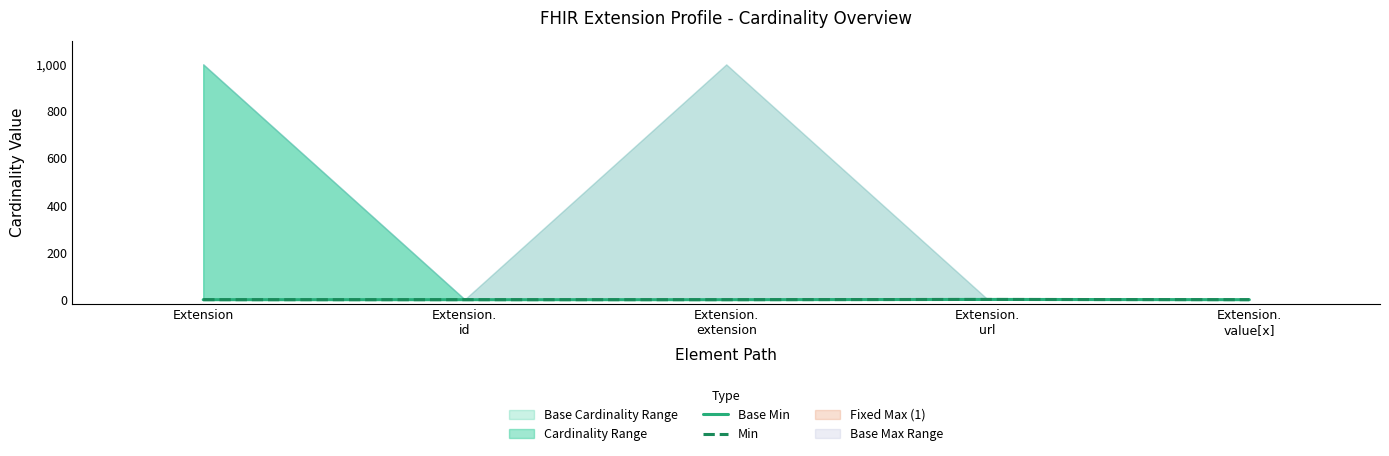

Where is the first local maximum for Base Min?

Extension.
url